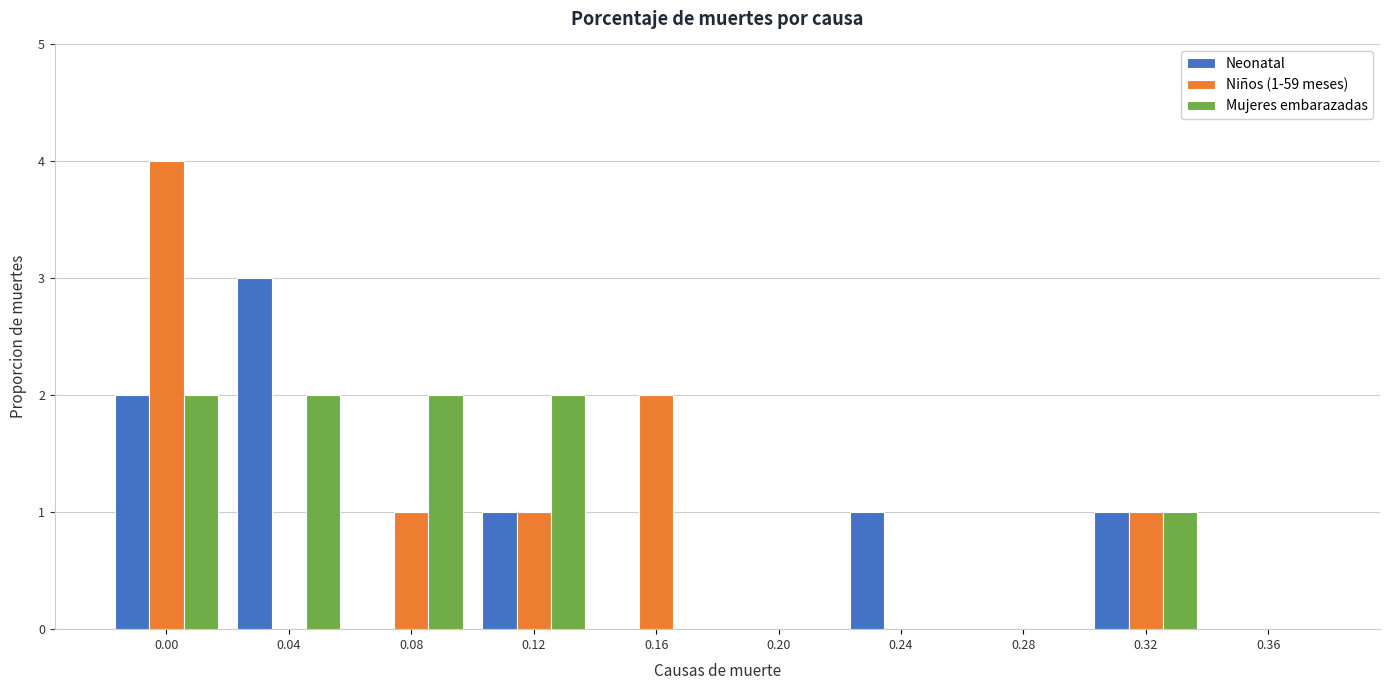

Reading left to right, what are all the values shown in this chart?

Neonatal: 0.00=2	0.04=3	0.08=0	0.12=1	0.16=0	0.20=0	0.24=1	0.28=0	0.32=1	0.36=0
Niños (1-59 meses): 0.00=4	0.04=0	0.08=1	0.12=1	0.16=2	0.20=0	0.24=0	0.28=0	0.32=1	0.36=0
Mujeres embarazadas: 0.00=2	0.04=2	0.08=2	0.12=2	0.16=0	0.20=0	0.24=0	0.28=0	0.32=1	0.36=0